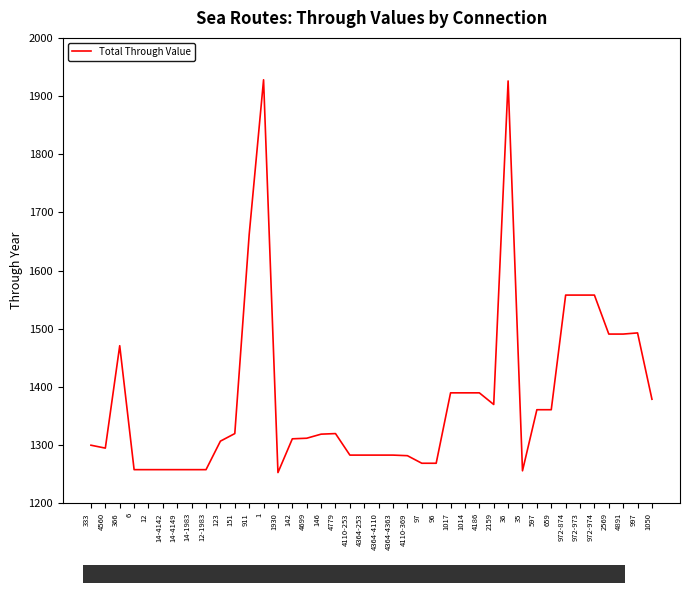

The value at 96 is 2064. True or false?

False